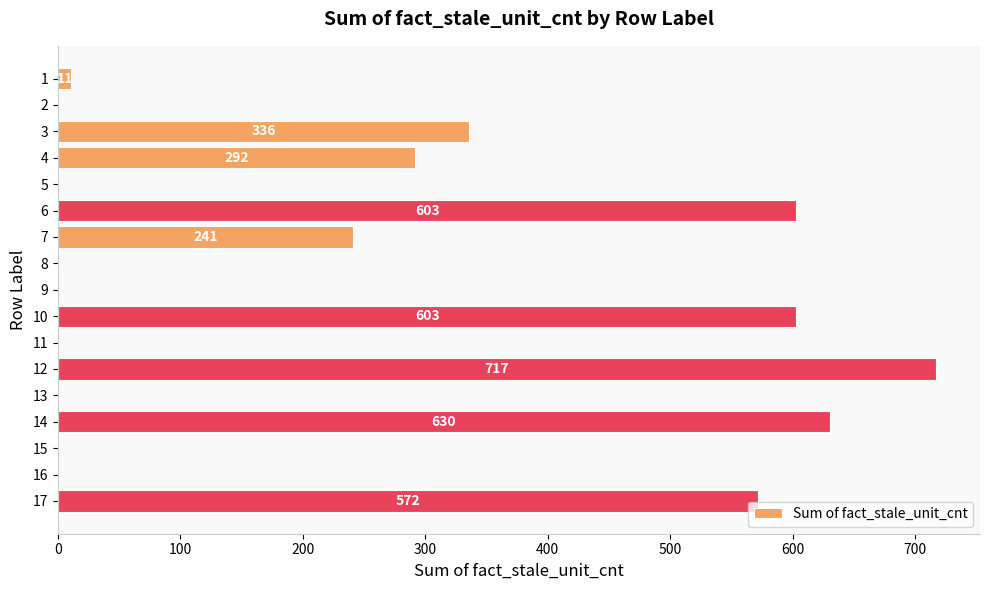

What is the maximum value shown in the chart?

717